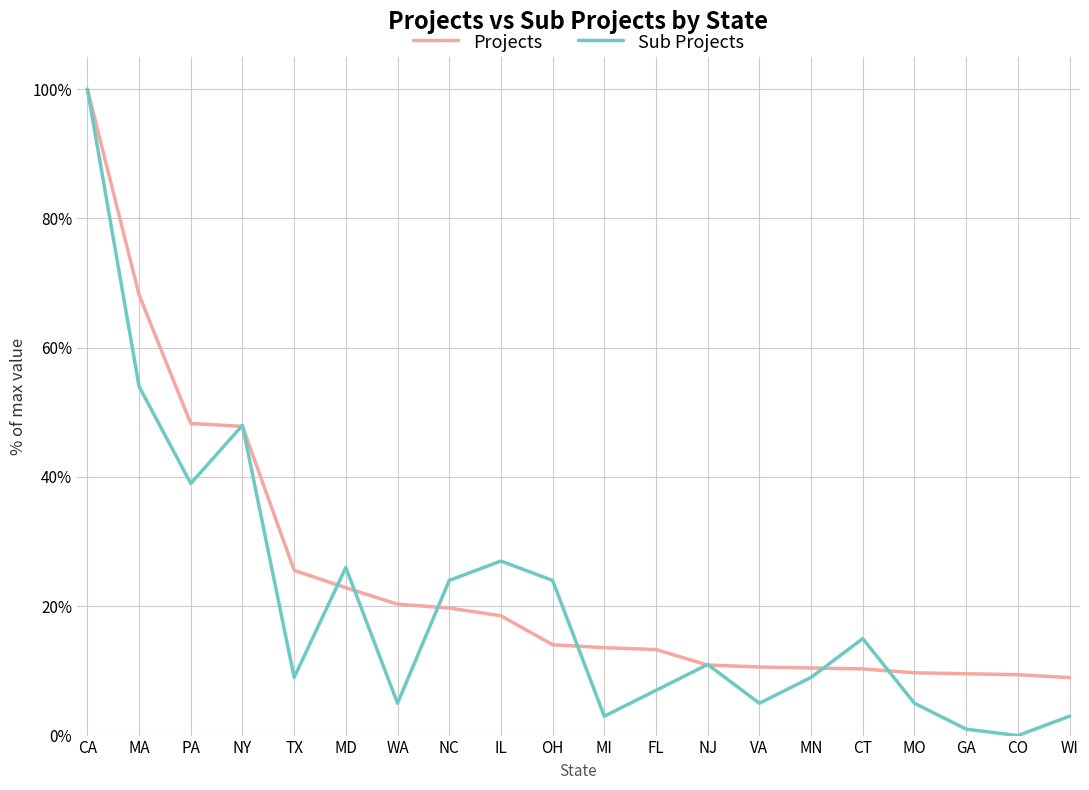

What are all the series names shown in the legend?

Projects, Sub Projects